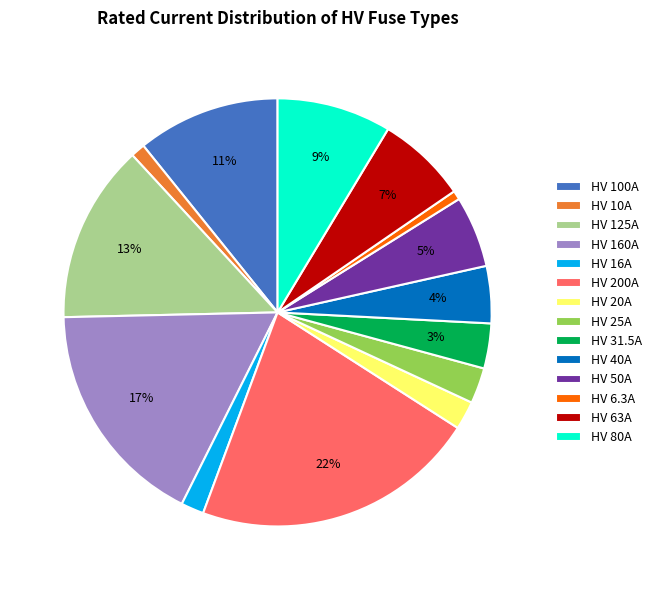

Is the sum of HV 16A and HV 6.3A greater than half?

No